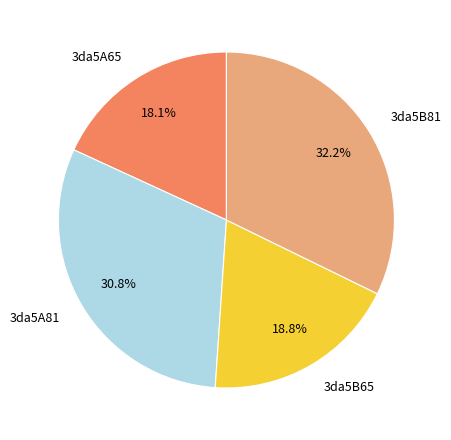

Which has a higher value, 3da5B65 or 3da5B81?

3da5B81